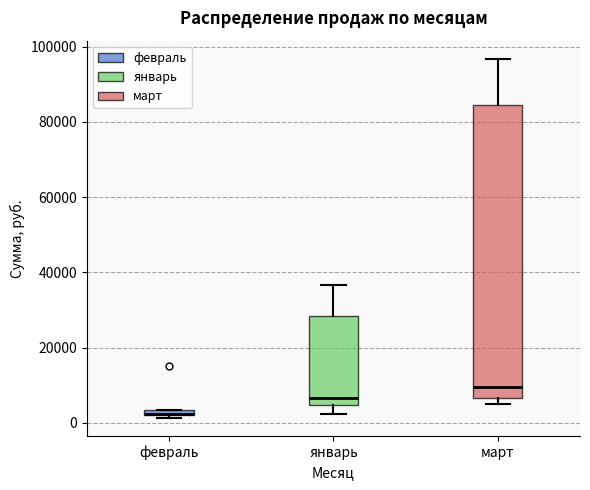

Which box is the tallest, from its lower edge to its upper edge?

март